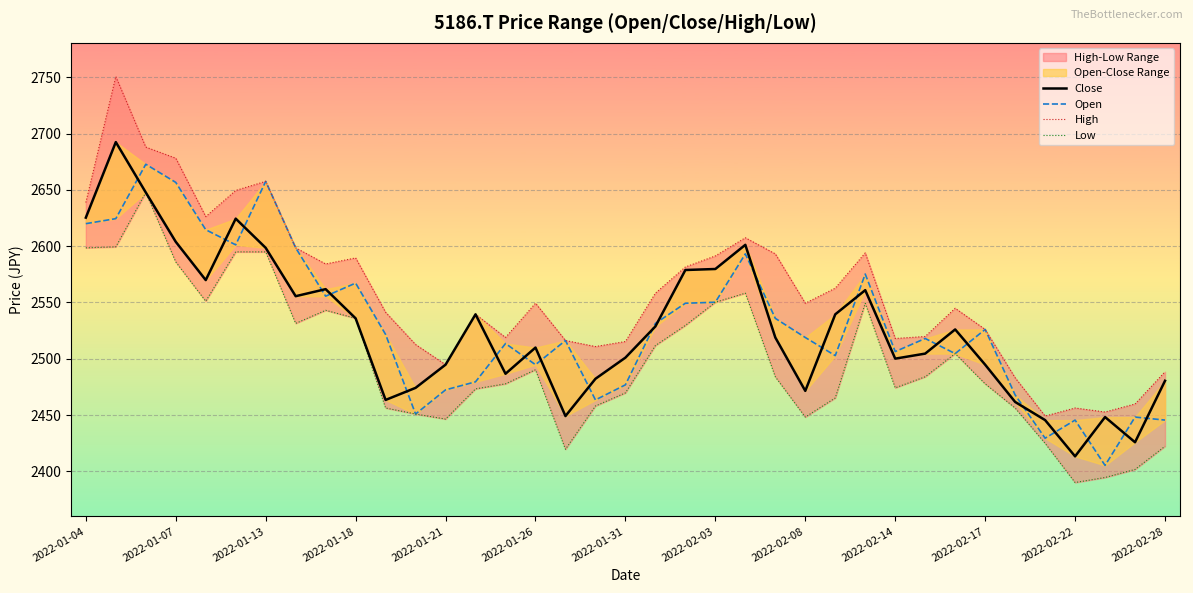

What is the sum of all High values?

94695.2